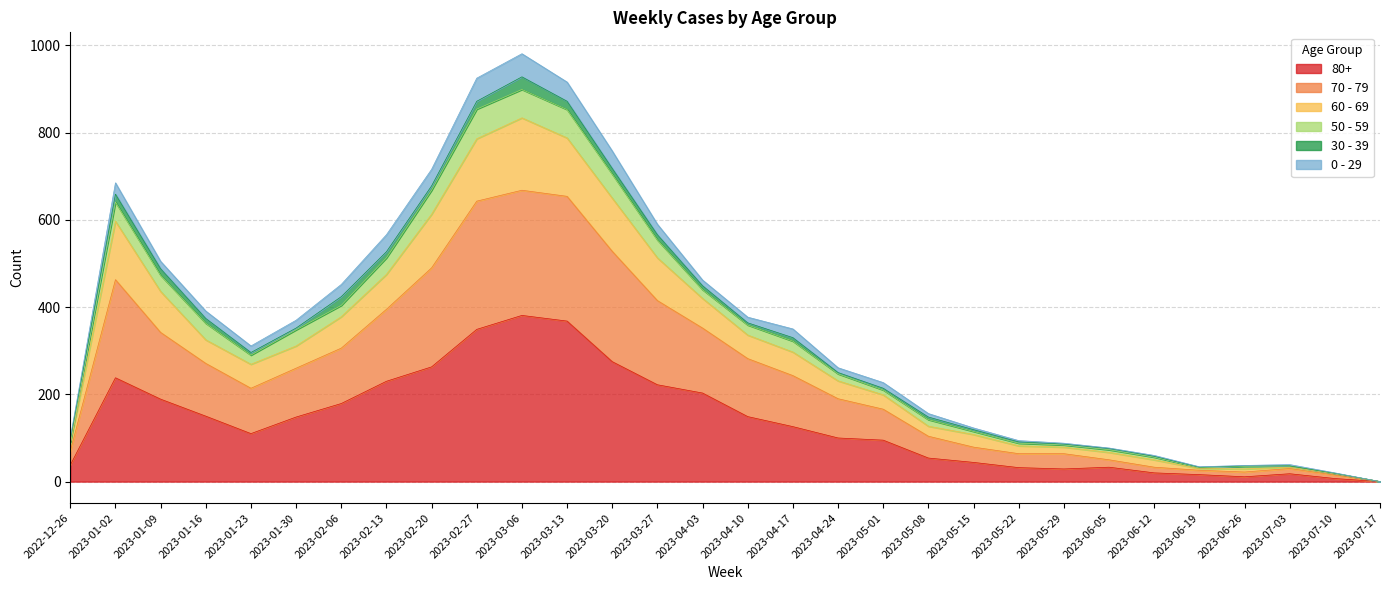

At which category is the sum across all series the highest?

2023-03-06